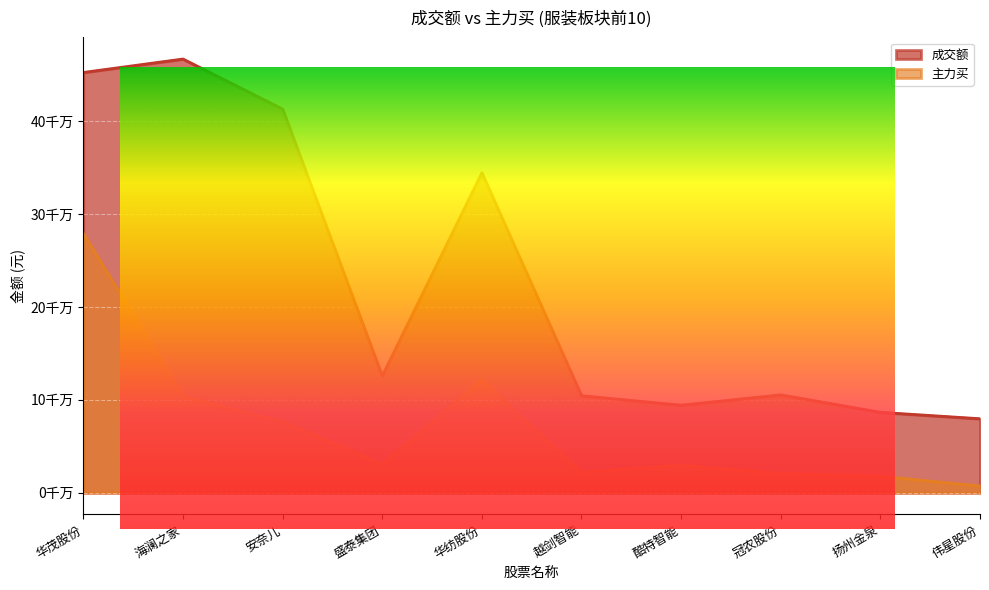

True or false: 成交额 and 主力买 intersect in this chart.

False